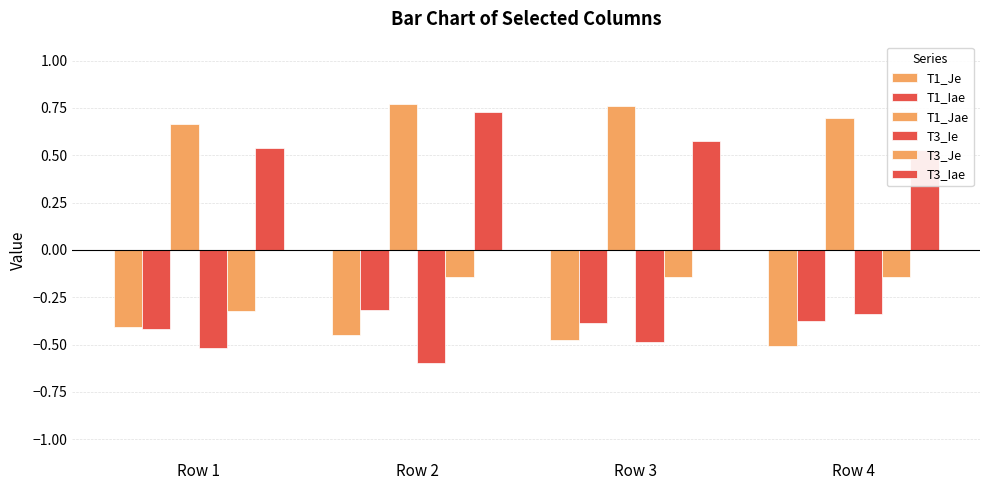

Between Row 1 and Row 2, which series saw the biggest shift?

T3_Iae